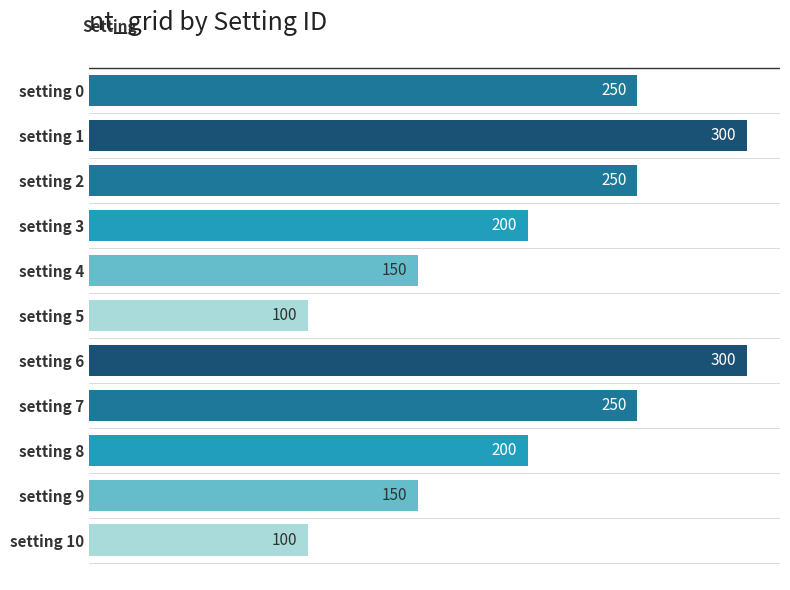

What is the sum of all values?

2250